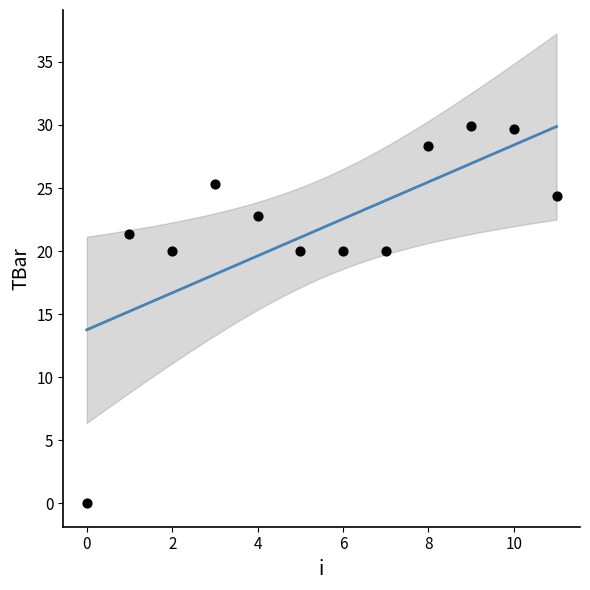

What is the average Y value?

21.8